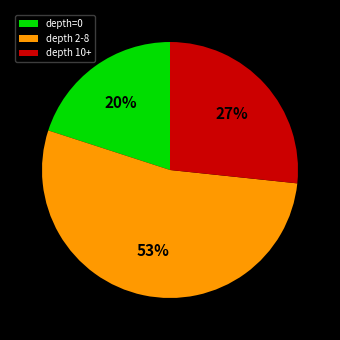

To the nearest percent, what is the combined percentage of depth 2-8 and depth 10+?

80%